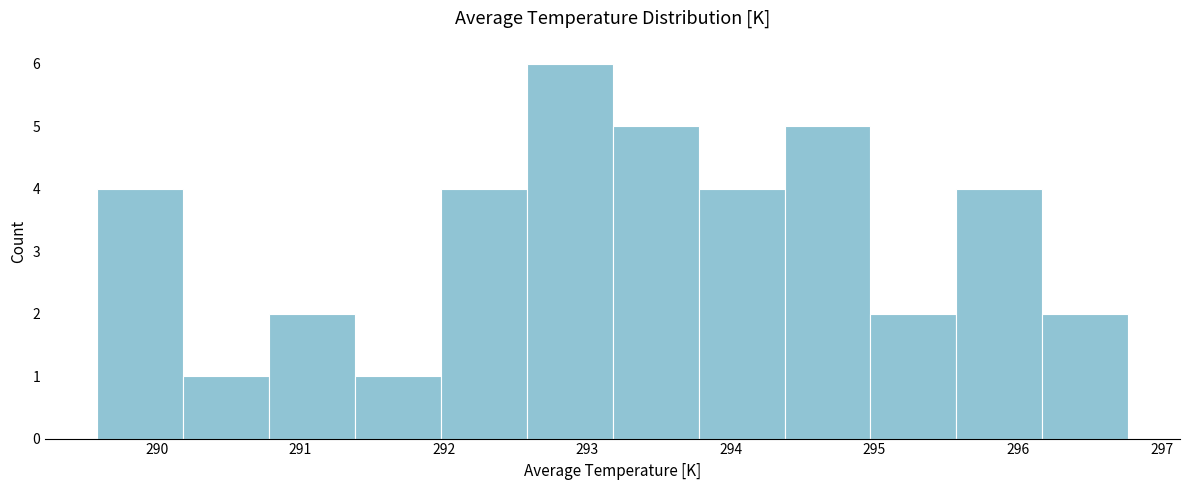

Reading left to right, list every bar in this chart as the range it spans on the x-axis followed by its height. Neither the bar edges nor the heights are printed on the chart, so give them approximately, as read against the axes.

289.6 to 290.2: 4
290.2 to 290.8: 1
290.8 to 291.4: 2
291.4 to 292.0: 1
292.0 to 292.6: 4
292.6 to 293.2: 6
293.2 to 293.8: 5
293.8 to 294.4: 4
294.4 to 295.0: 5
295.0 to 295.6: 2
295.6 to 296.2: 4
296.2 to 296.8: 2